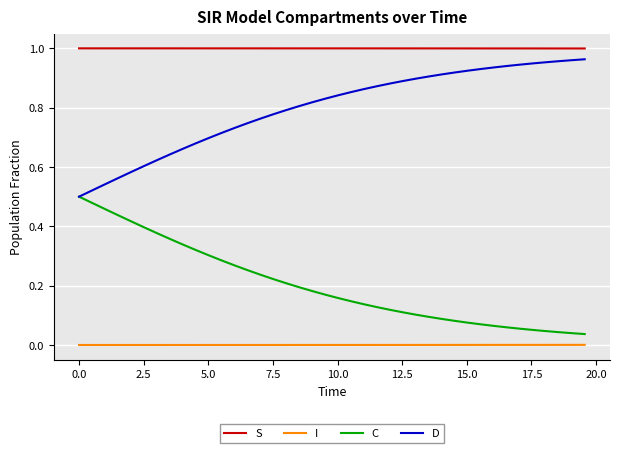

What are all the series names shown in the legend?

S, I, C, D